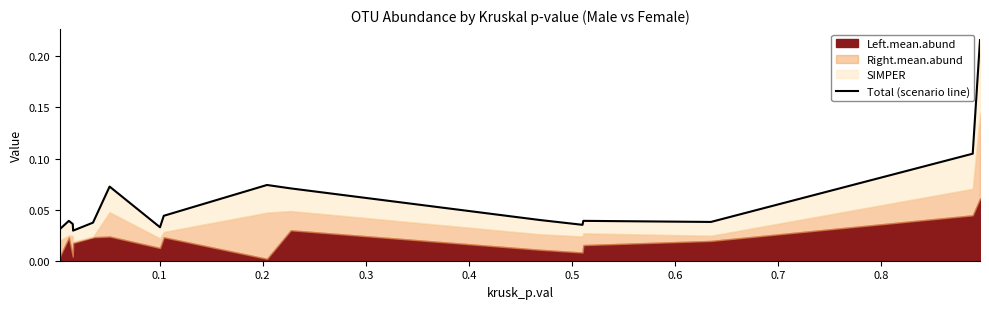

True or false: there are more than 0 points higher than both neighbors.

True